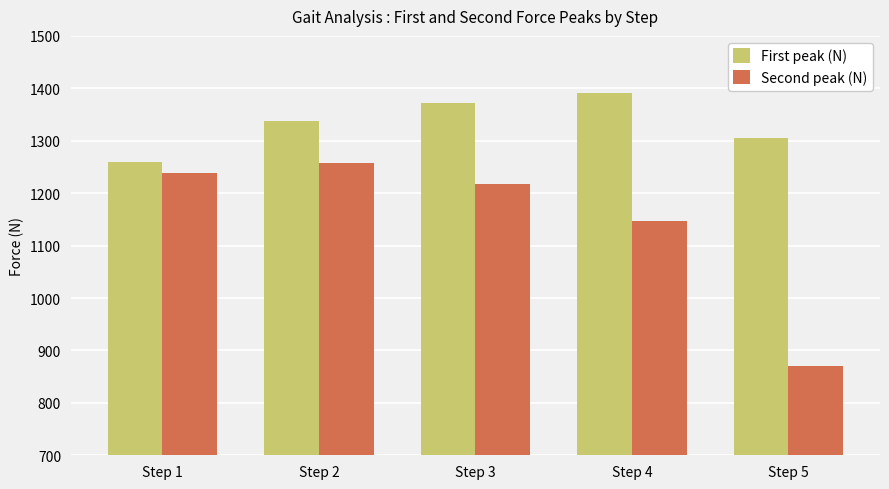

What are all the series names shown in the legend?

First peak (N), Second peak (N)